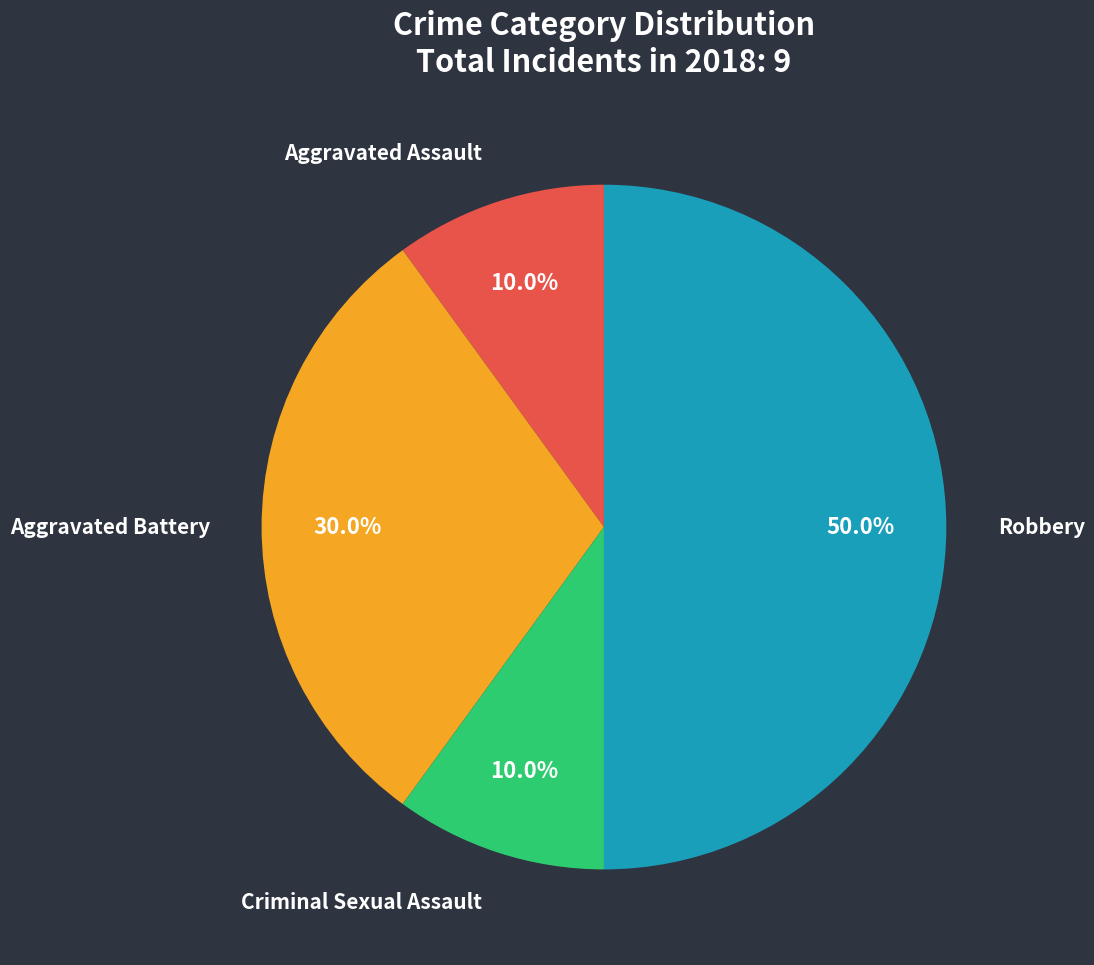

How many slices are in this pie chart?

4